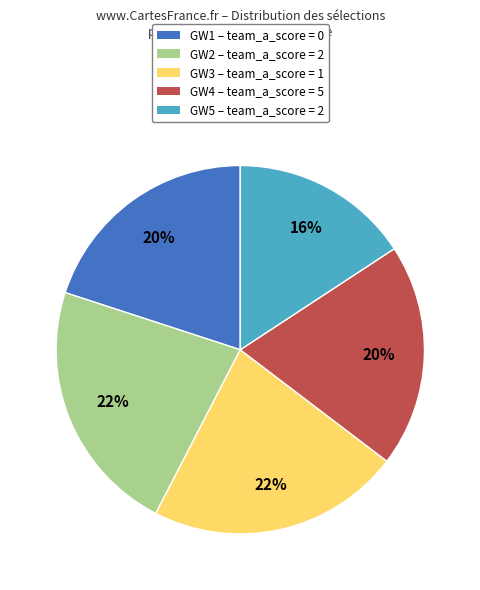

Is there any slice that represents more than half of the pie?

No